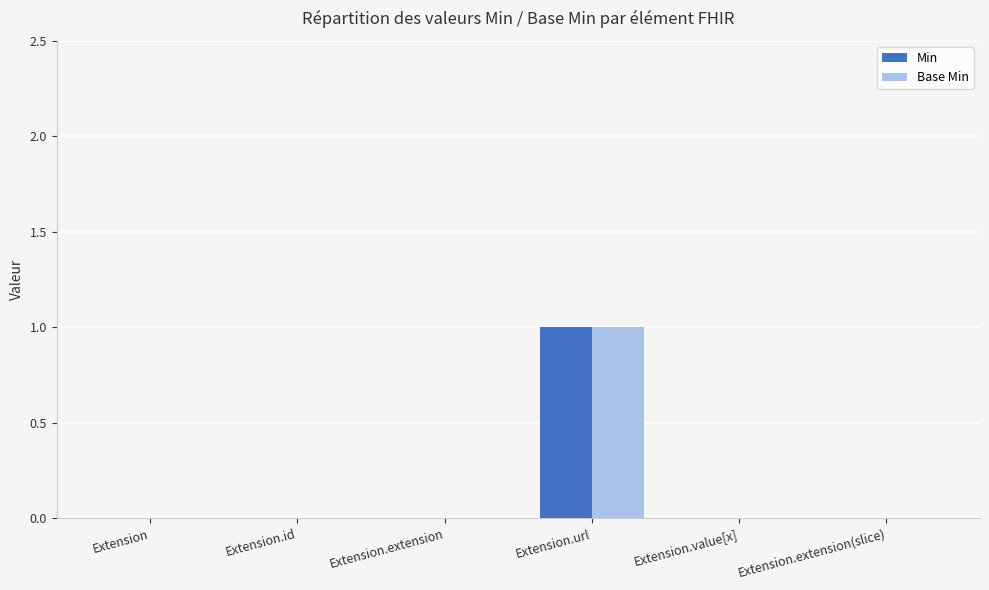

Which category has the highest value across all series?

Extension.url